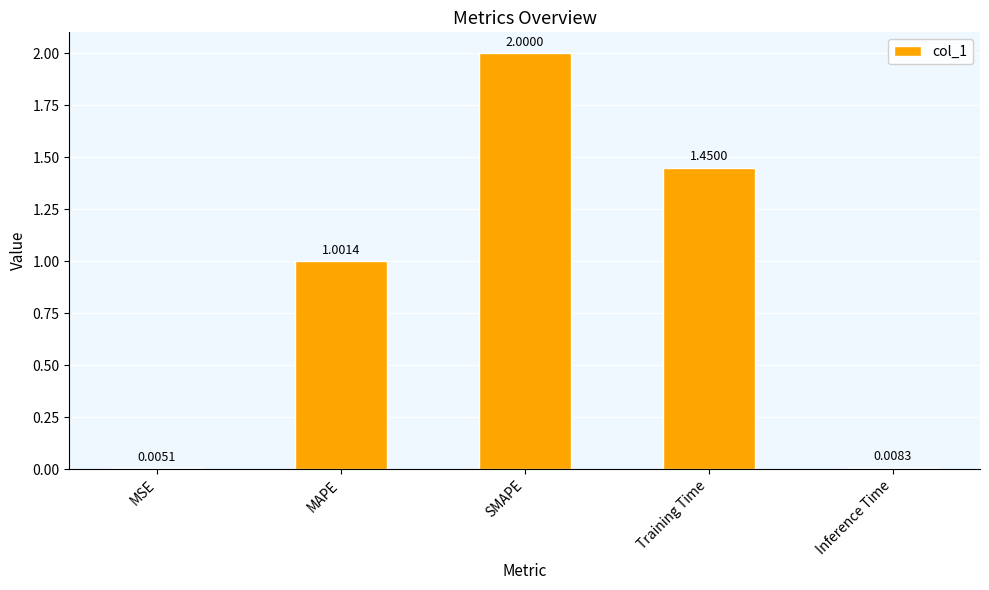

Where is the data nearest to the value 1?

MAPE